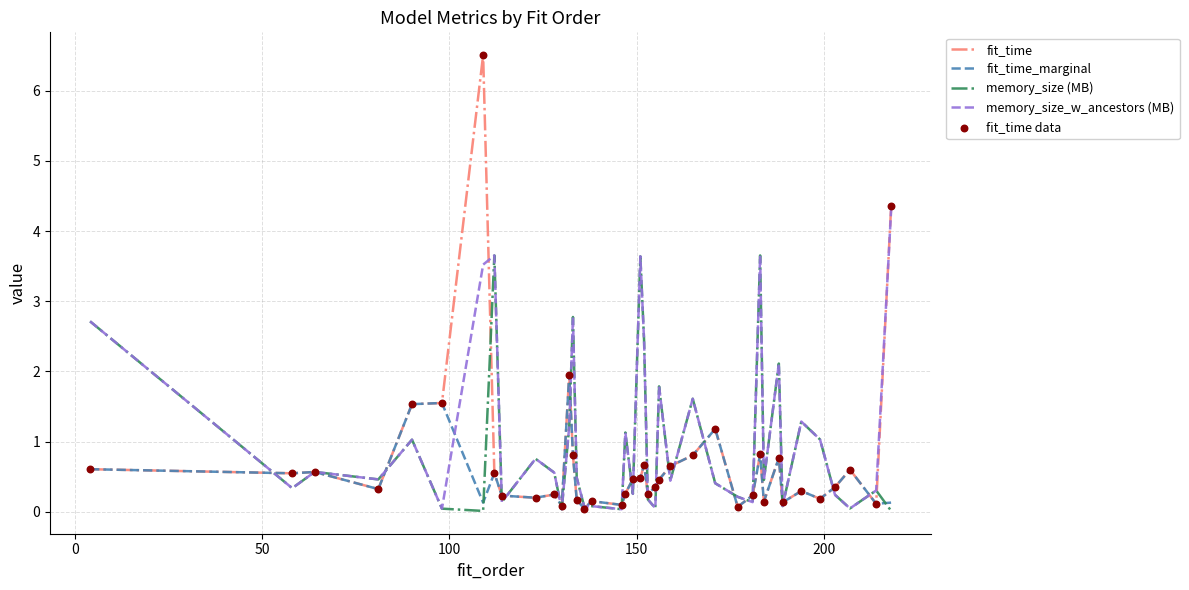

Which series has the largest range (max minus min)?

fit_time